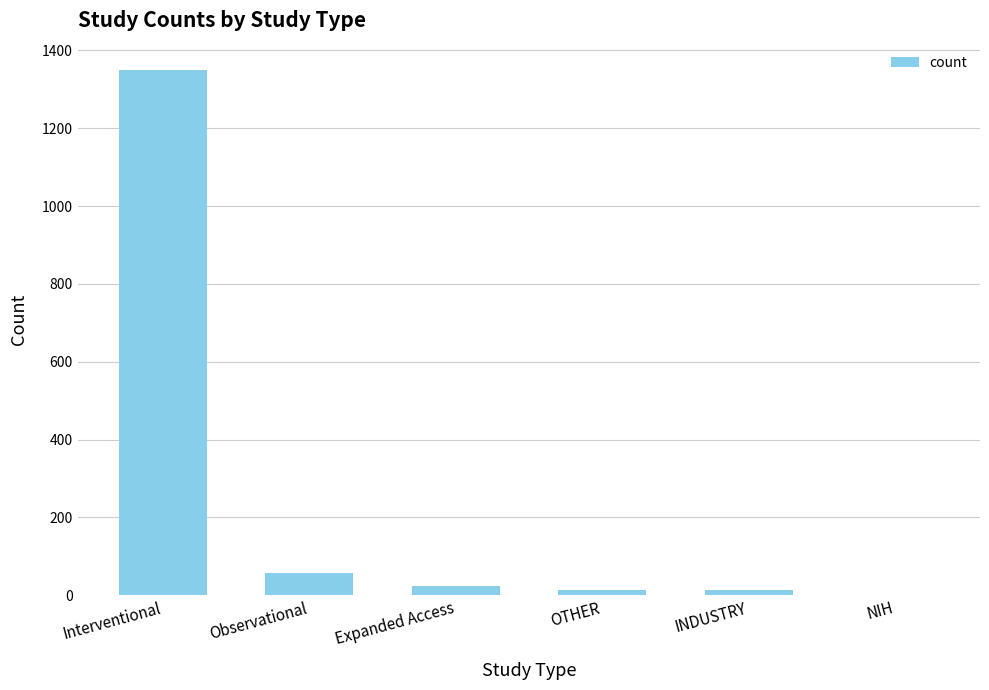

What is the sum of all values?

1459